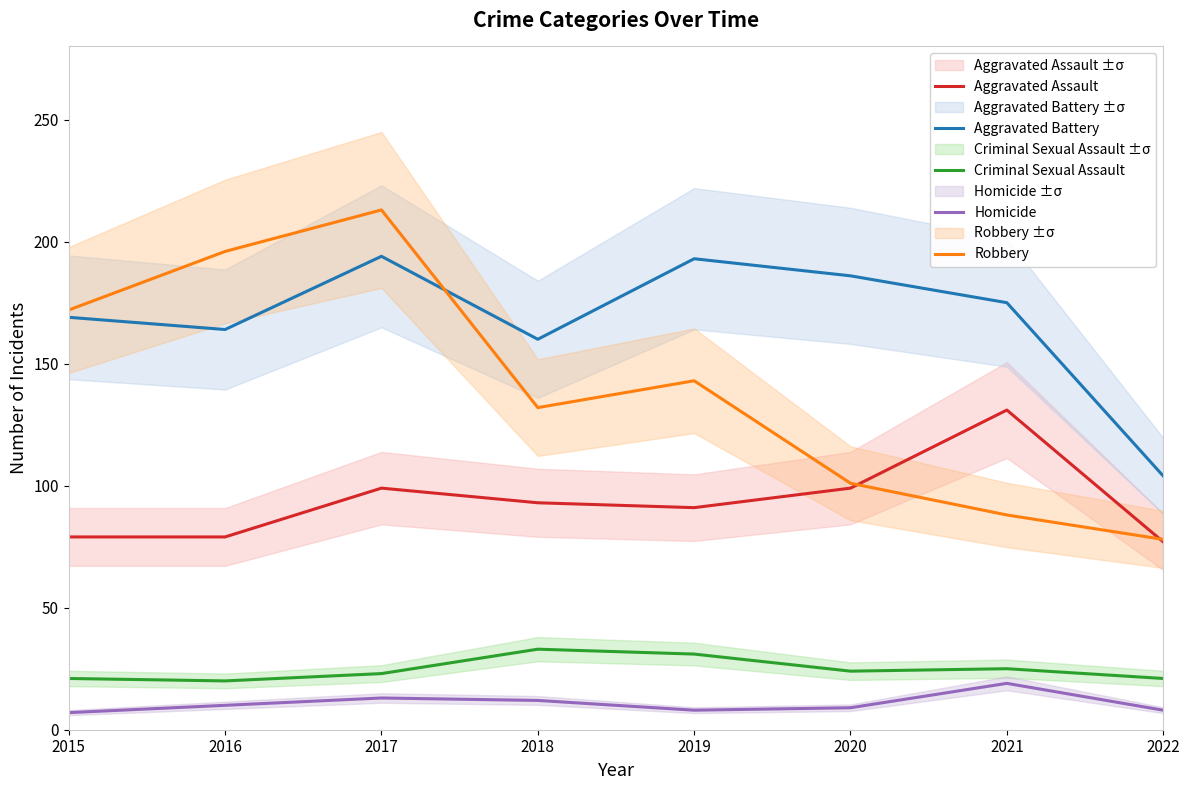

True or false: Homicide and Robbery intersect in this chart.

False